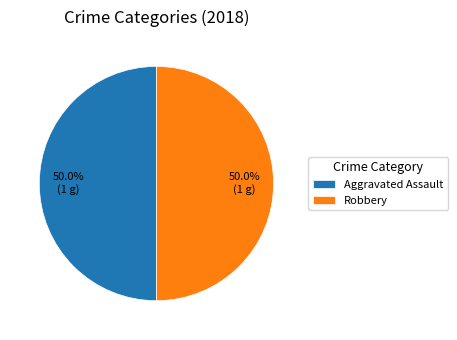

Approximately how many times larger is the value at Aggravated Assault compared to Robbery?

1.0